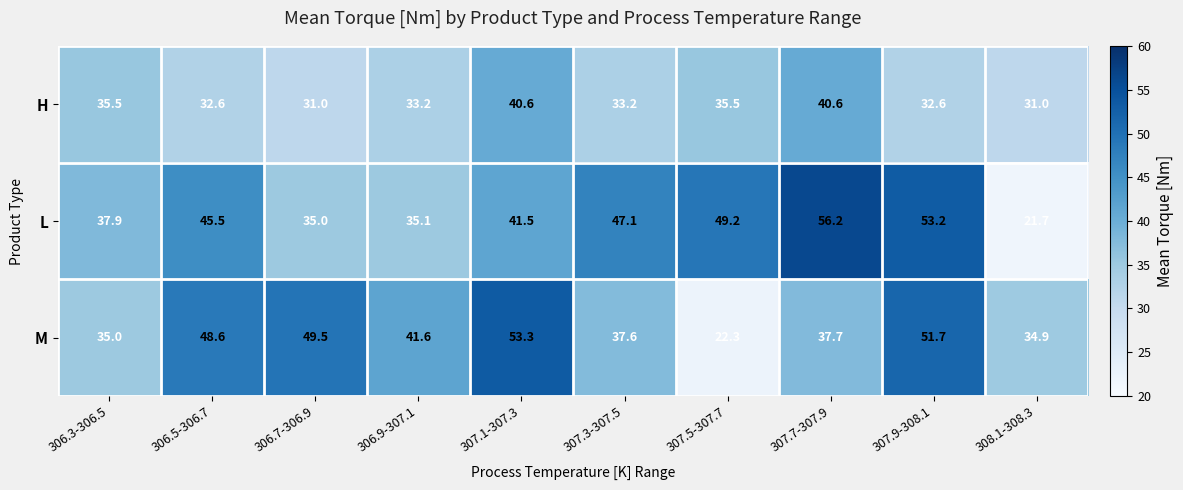

Reading right to left, what are all the values shown in this chart?

H: 308.1-308.3=31.0	307.9-308.1=32.6	307.7-307.9=40.6	307.5-307.7=35.5	307.3-307.5=33.2	307.1-307.3=40.6	306.9-307.1=33.2	306.7-306.9=31.0	306.5-306.7=32.6	306.3-306.5=35.5
L: 308.1-308.3=21.7	307.9-308.1=53.2	307.7-307.9=56.2	307.5-307.7=49.2	307.3-307.5=47.1	307.1-307.3=41.5	306.9-307.1=35.1	306.7-306.9=35.0	306.5-306.7=45.5	306.3-306.5=37.9
M: 308.1-308.3=34.9	307.9-308.1=51.7	307.7-307.9=37.7	307.5-307.7=22.3	307.3-307.5=37.6	307.1-307.3=53.3	306.9-307.1=41.6	306.7-306.9=49.5	306.5-306.7=48.6	306.3-306.5=35.0